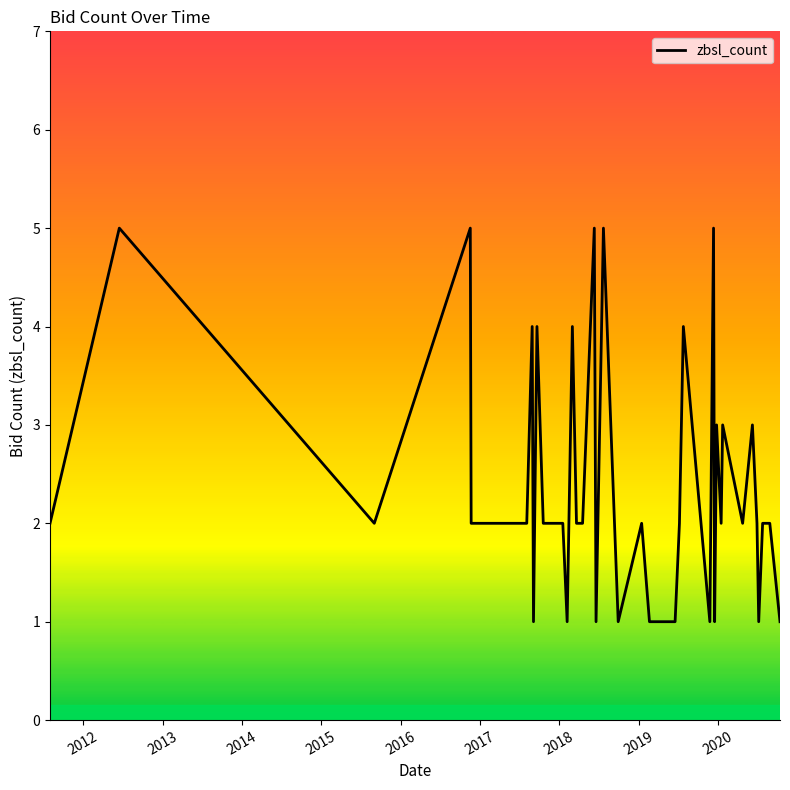

What is the sum of all values?

94